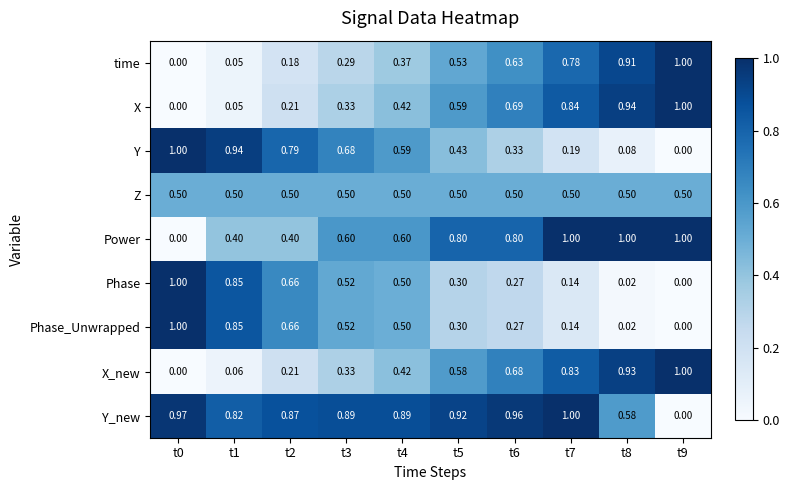

Is the value of X_new at t3 greater than the value of X at t6?

No